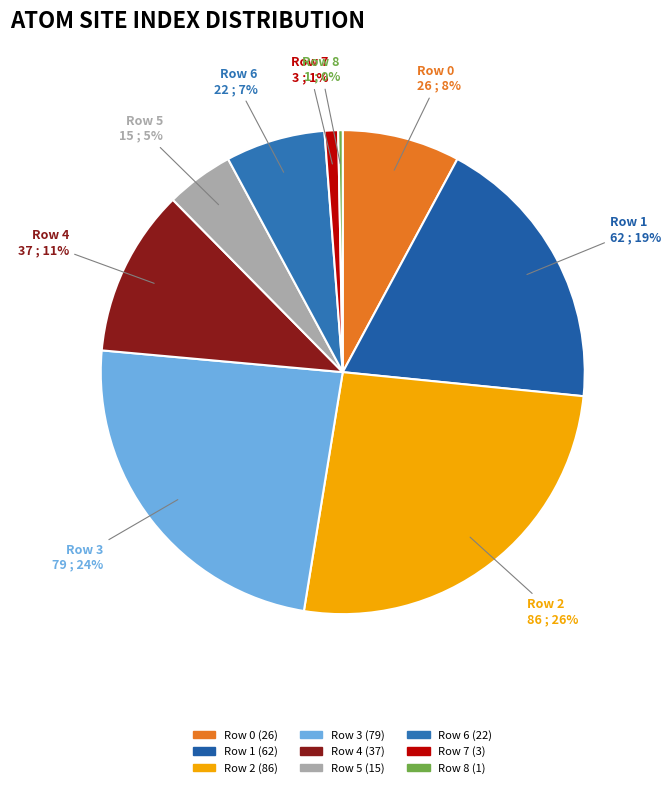

To the nearest percent, what portion does Row 5 represent?

5%